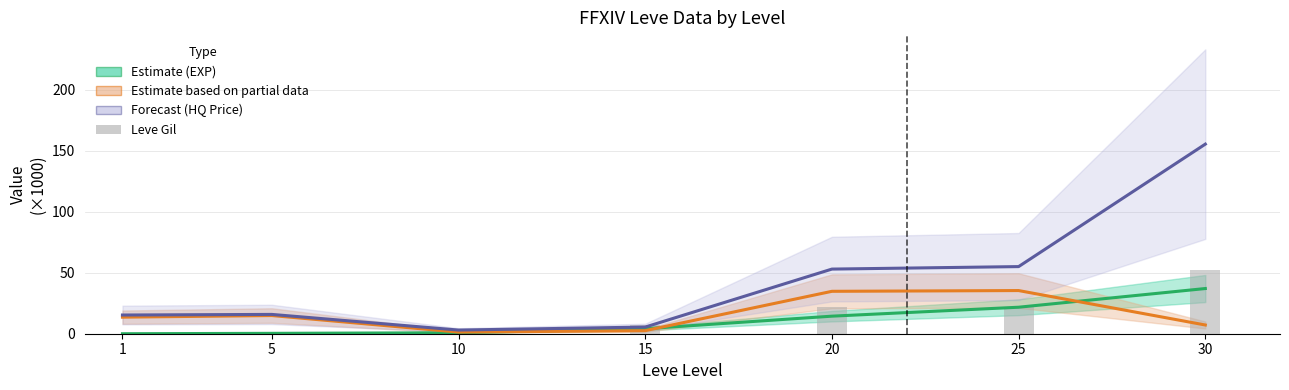

What value does the Leve EXP (Estimate) series have at 5?

0.3